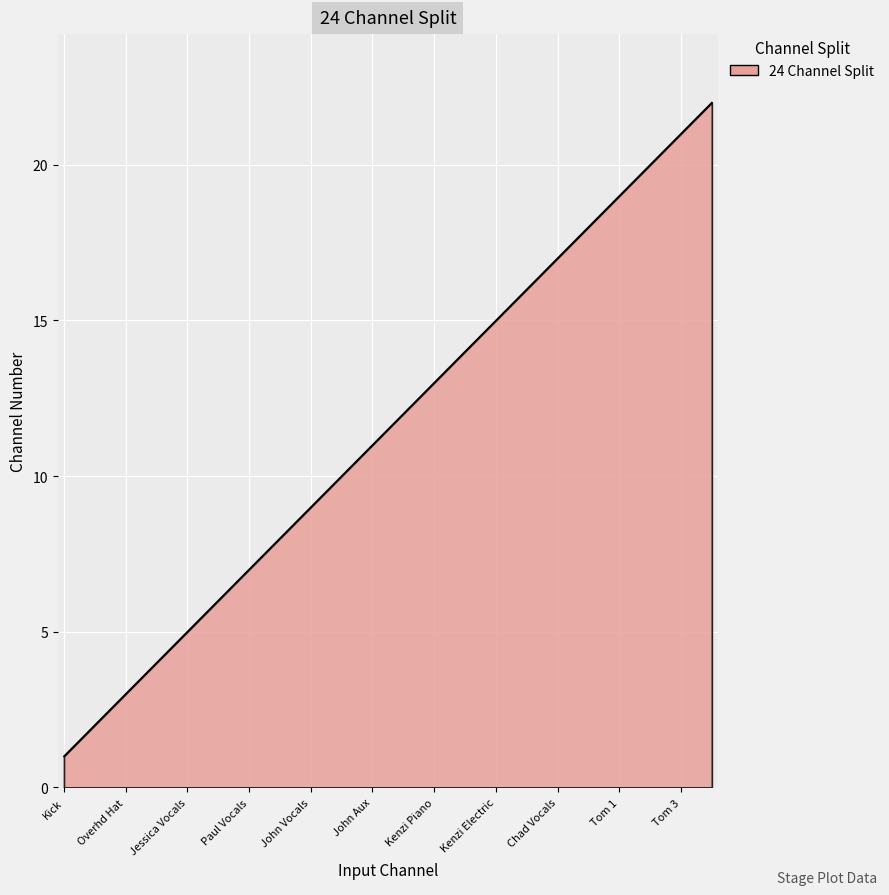

Does the chart display data point markers on the line(s)?

No